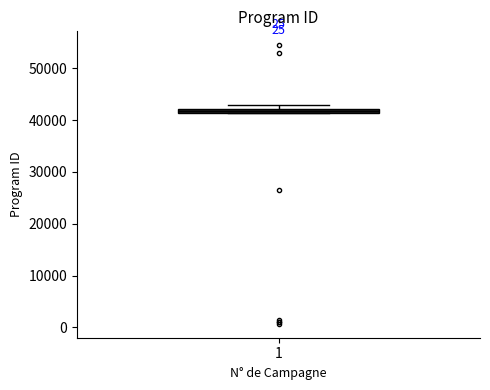

Where is the lower edge of the box at x = 1 on the y-axis? The values are not printed on the chart, so give them approximately, as read against the axis.

41000